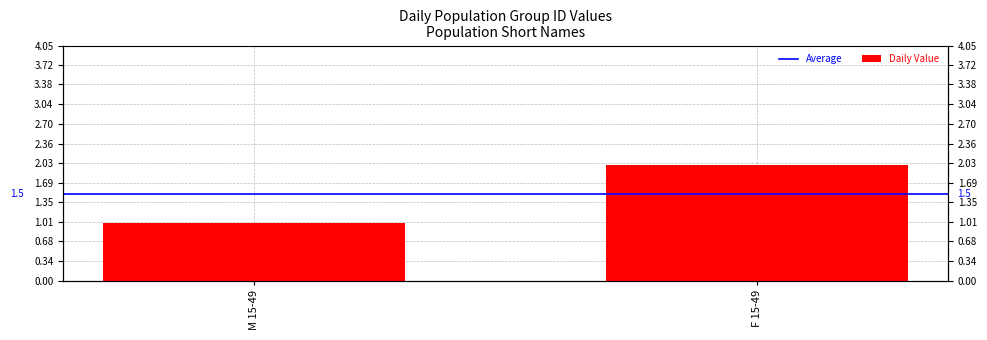

Between M 15-49 and F 15-49, which is larger?

F 15-49